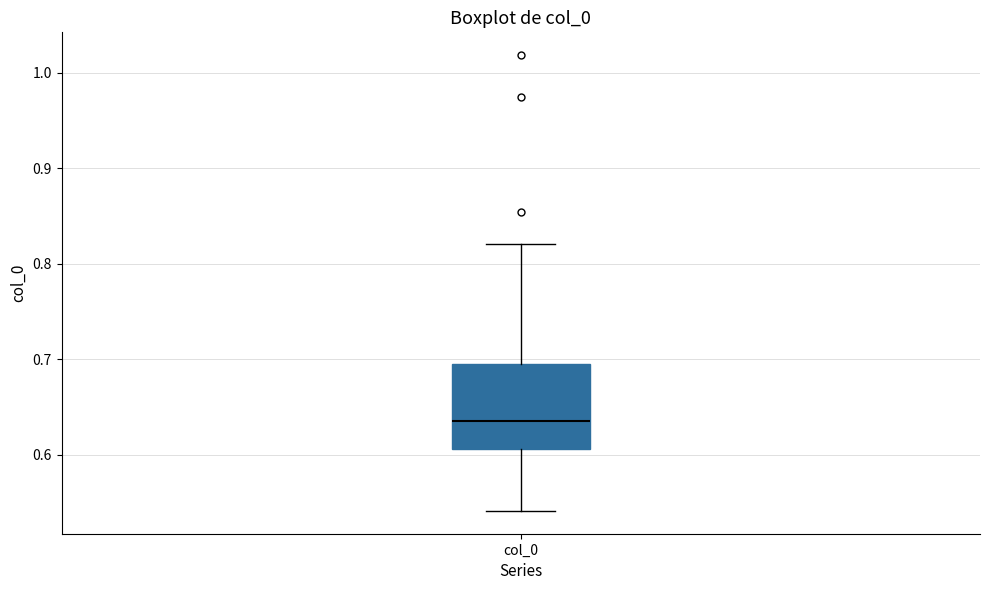

Transcribe this box plot: give where the median line is, the range the box spans, and where the two whiskers end, as read against the y-axis. The values are not printed on the chart, so give them approximately, as read against the axis.

median 0.64, box 0.61 to 0.69, whiskers 0.54 to 0.82